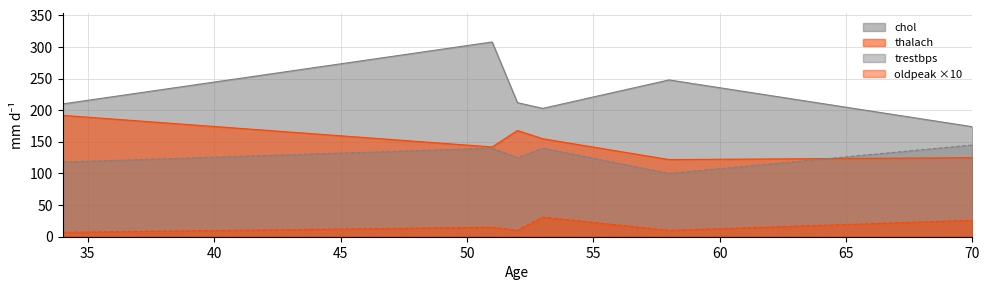

Does the chart have visible grid lines?

Yes